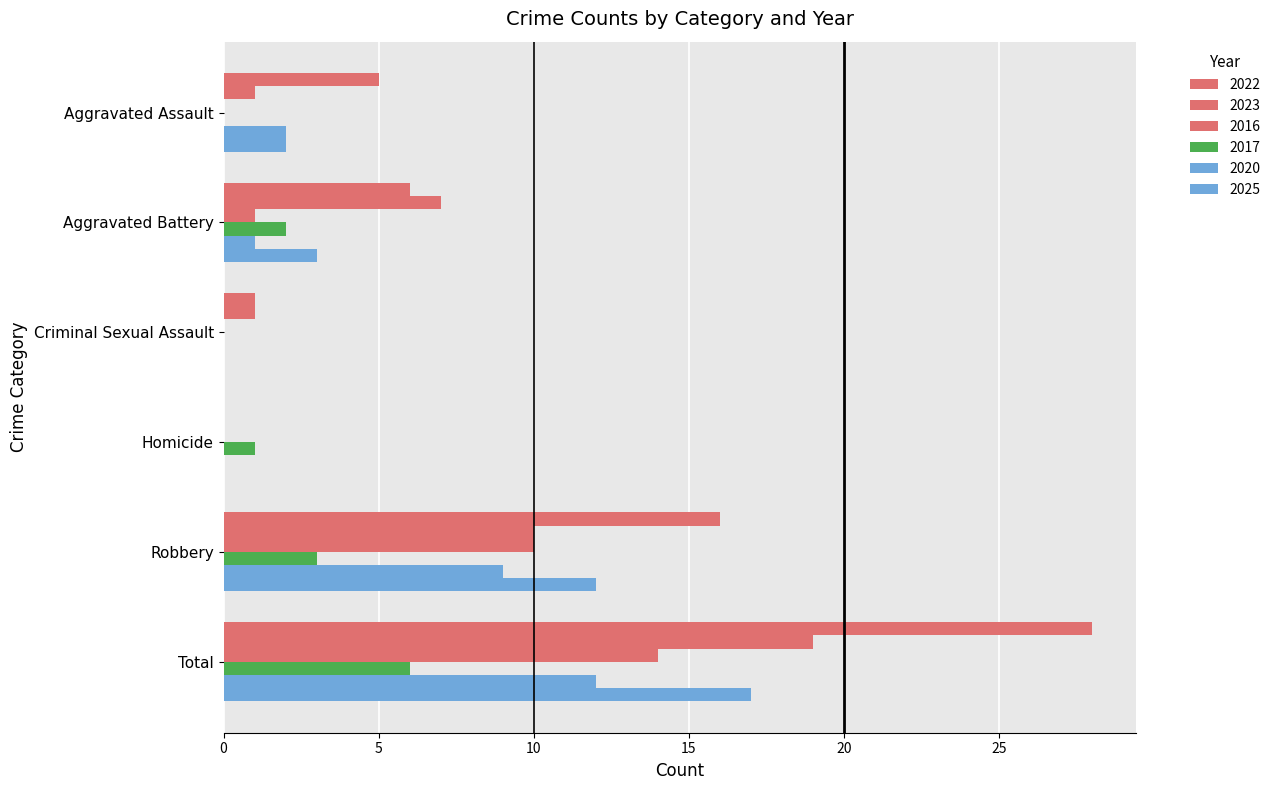

Count the number of categories in the chart.

6